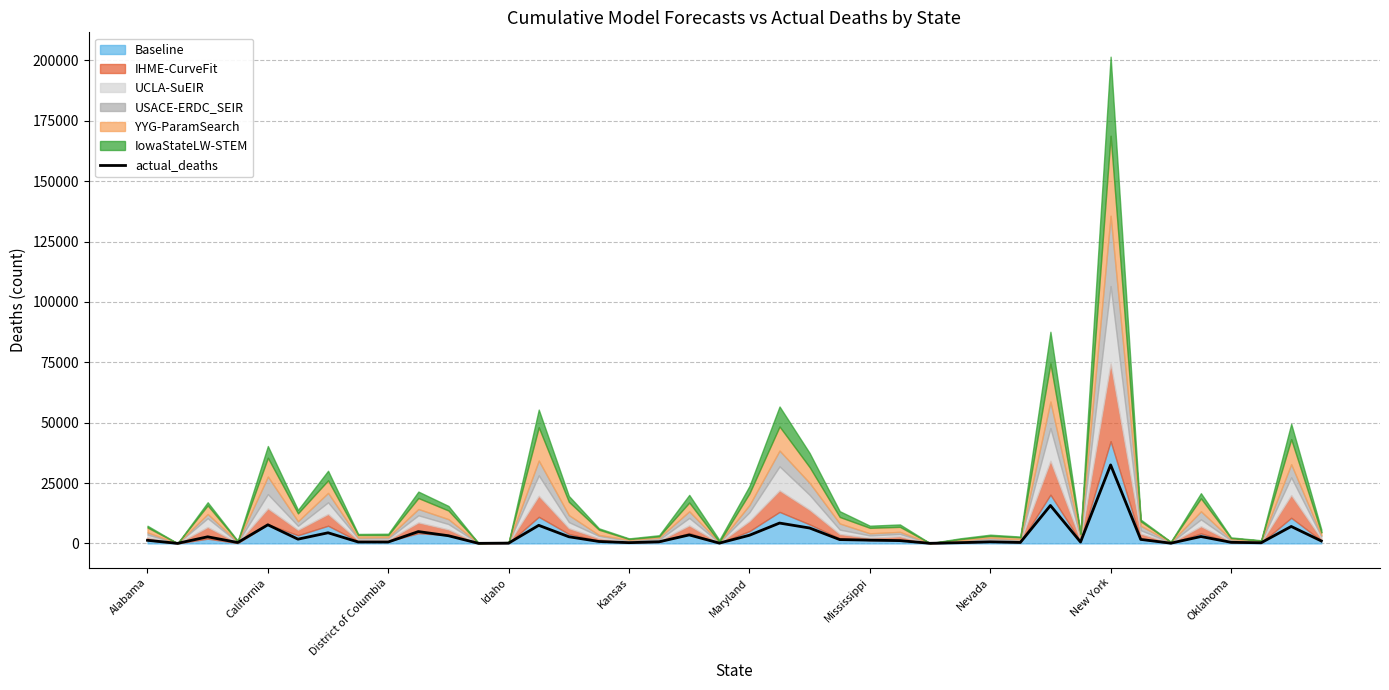

Which category has the highest value in the actual_deaths series?

New York